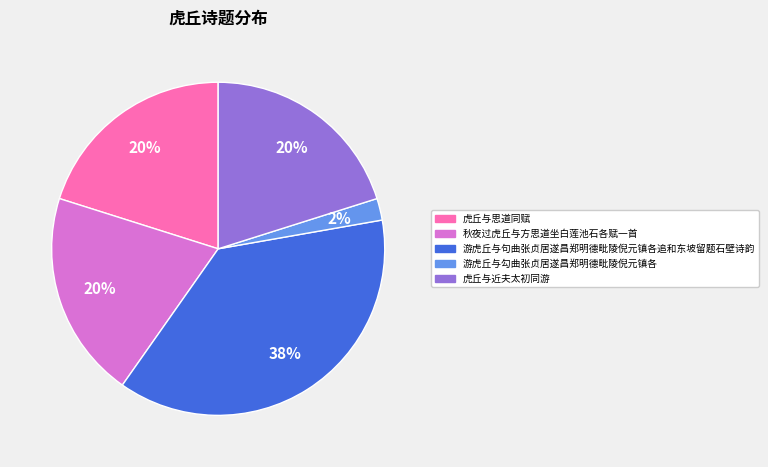

To the nearest percent, what percentage of the pie is 虎丘与近夫太初同游?

20%